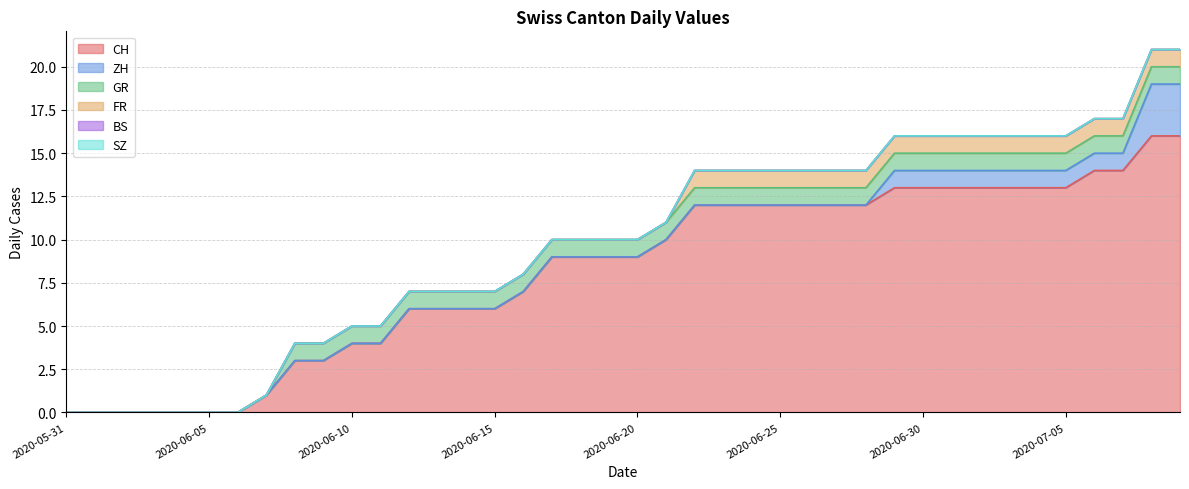

List the labels in order of BS value, largest first.

2020-05-31, 2020-06-01, 2020-06-02, 2020-06-03, 2020-06-04, 2020-06-05, 2020-06-06, 2020-06-07, 2020-06-08, 2020-06-09, 2020-06-10, 2020-06-11, 2020-06-12, 2020-06-13, 2020-06-14, 2020-06-15, 2020-06-16, 2020-06-17, 2020-06-18, 2020-06-19, 2020-06-20, 2020-06-21, 2020-06-22, 2020-06-23, 2020-06-24, 2020-06-25, 2020-06-26, 2020-06-27, 2020-06-28, 2020-06-29, 2020-06-30, 2020-07-01, 2020-07-02, 2020-07-03, 2020-07-04, 2020-07-05, 2020-07-06, 2020-07-07, 2020-07-08, 2020-07-09